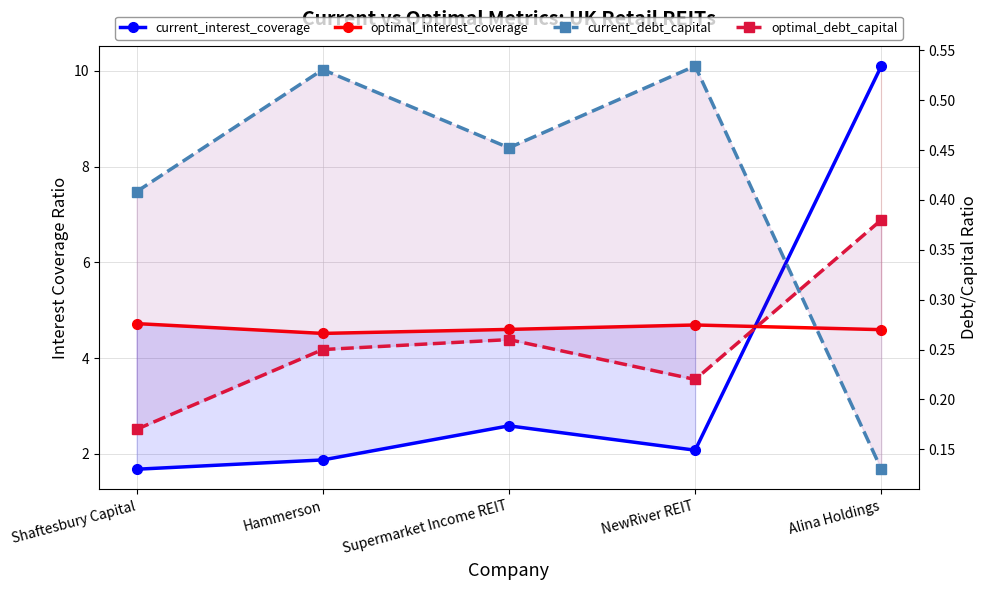

What is the minimum value shown in the chart?

0.1